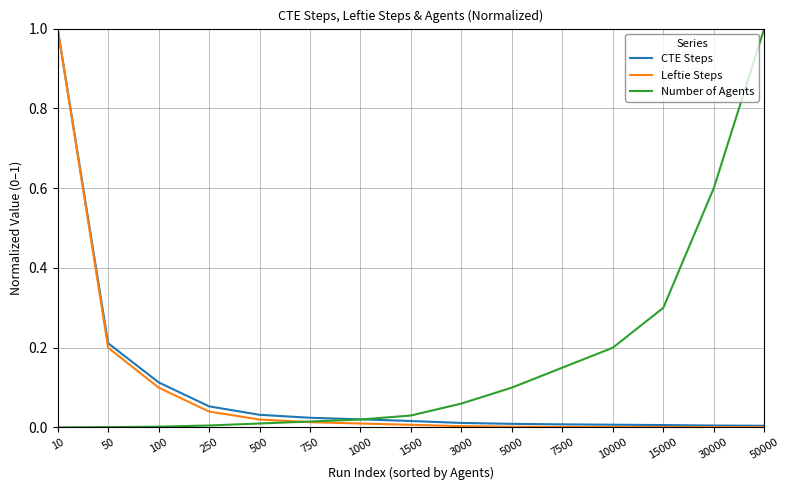

What is the greatest value displayed?

1.0